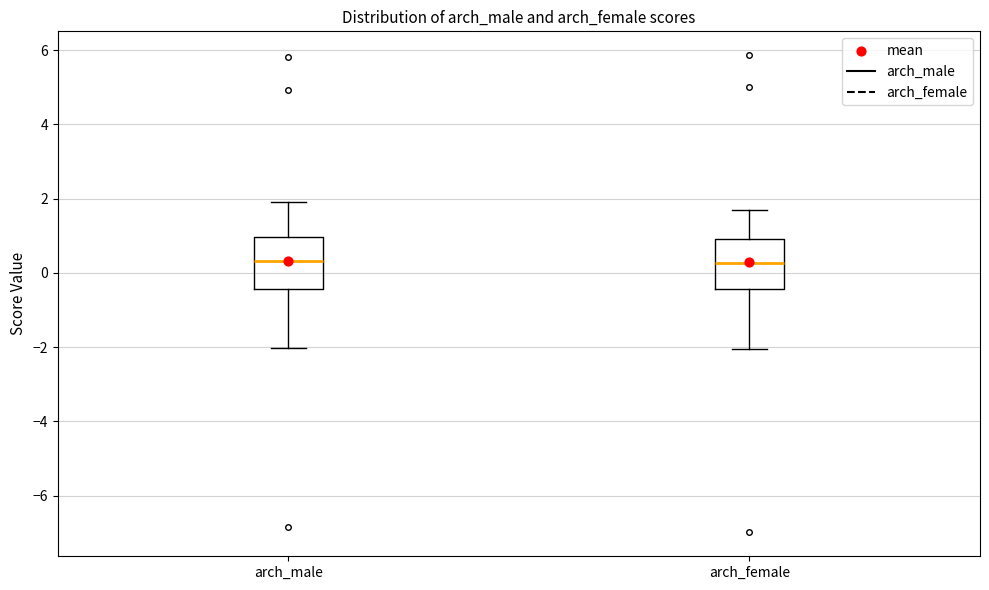

Reading left to right, read every box against the y-axis: the position of its median line, the range the box covers, and the ends of its whiskers. The values are not printed on the chart, so give them approximately, as read against the axis.

arch_male: median 0.4, box -0.4 to 1.0, whiskers -2.0 to 1.8
arch_female: median 0.2, box -0.4 to 1.0, whiskers -2.0 to 1.6